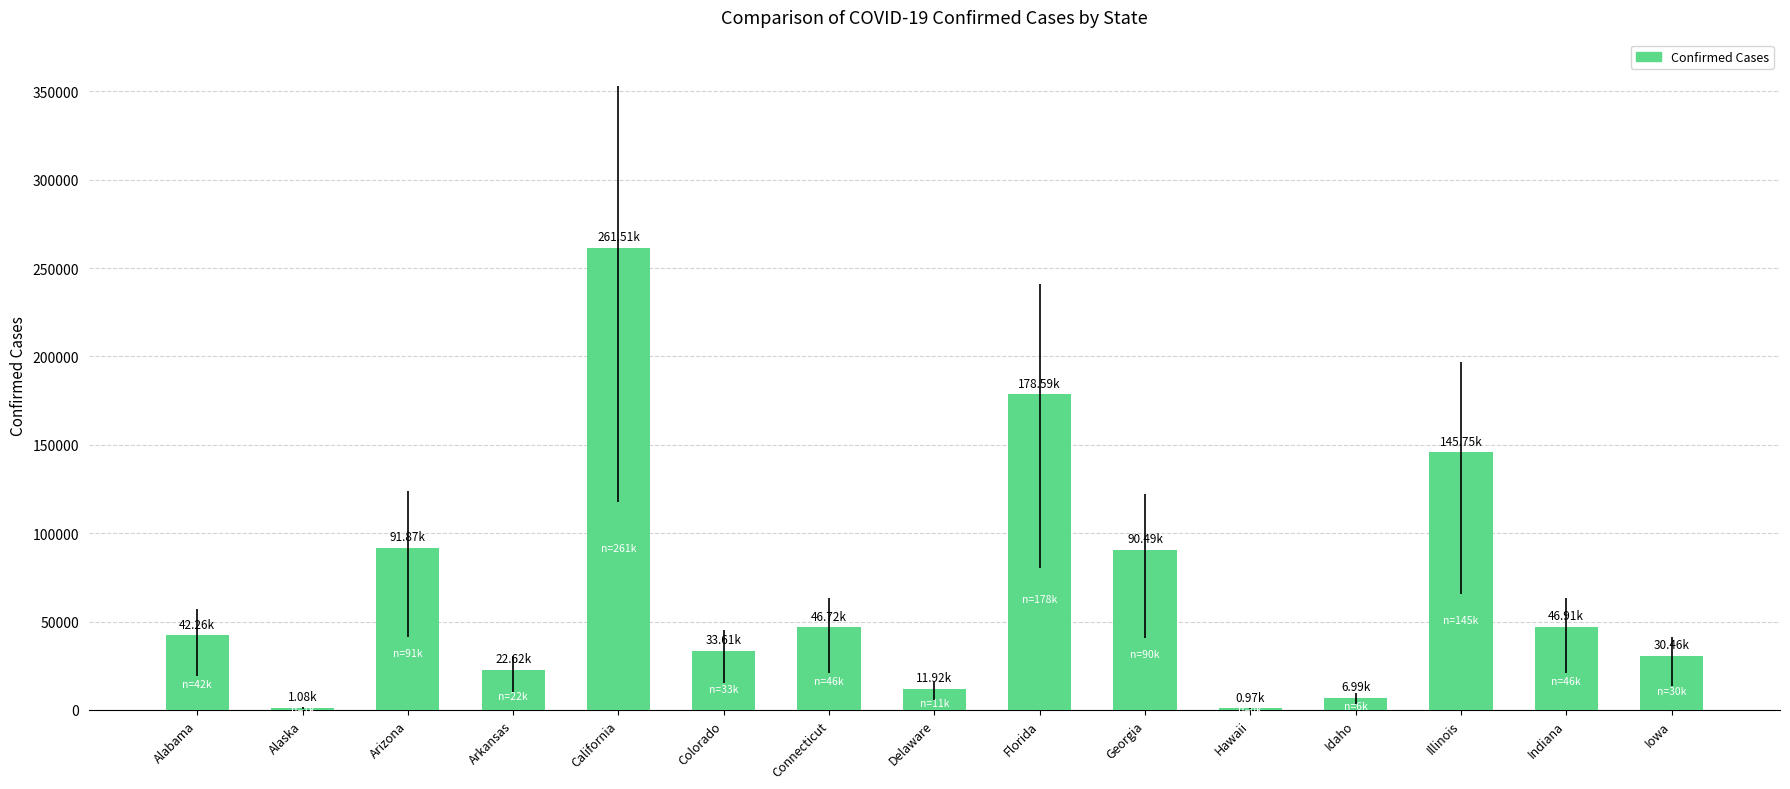

Between Connecticut and Arizona, which is larger?

Arizona